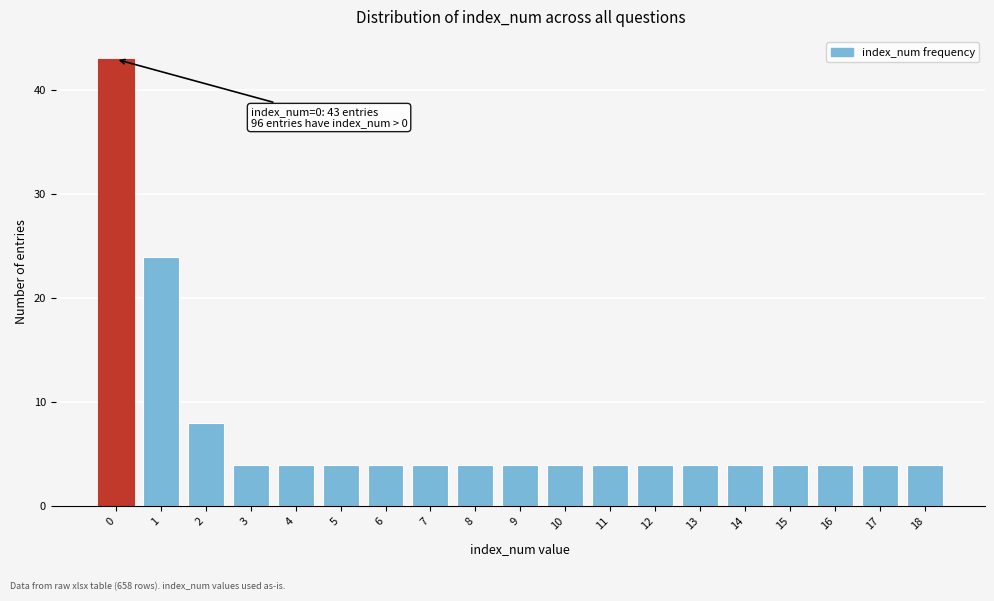

Reading left to right, list all the values displayed in this chart.

0=43	1=24	2=8	3=4	4=4	5=4	6=4	7=4	8=4	9=4	10=4	11=4	12=4	13=4	14=4	15=4	16=4	17=4	18=4